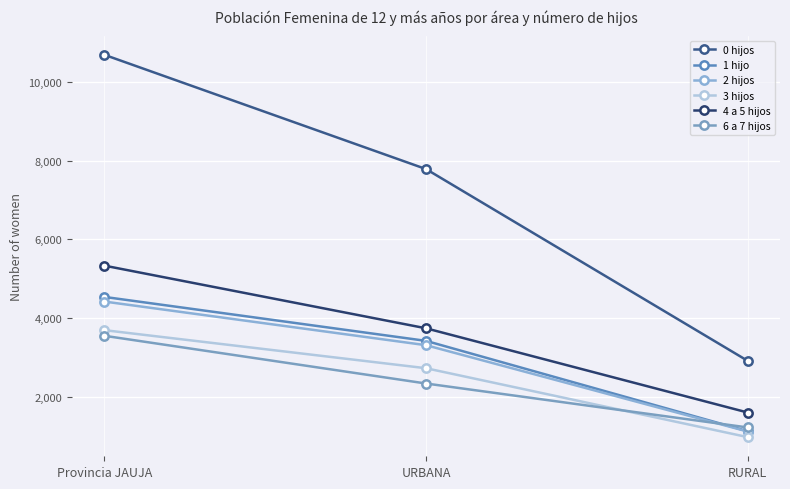

Rank the categories by 1 hijo value from highest to lowest.

Provincia JAUJA, URBANA, RURAL